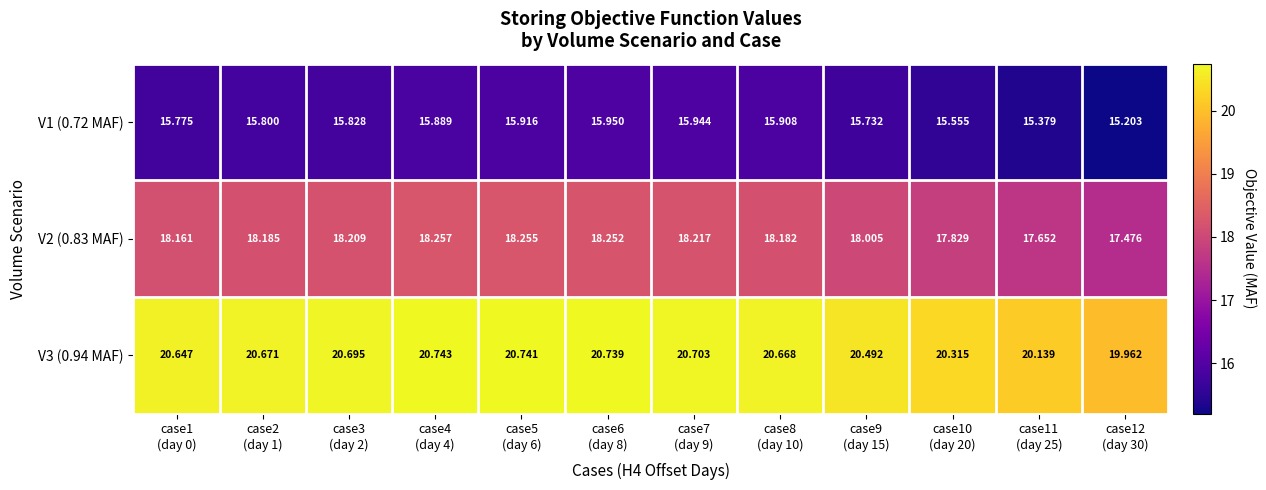

How many values in the V2 (0.83 MAF) series are below 18?

3